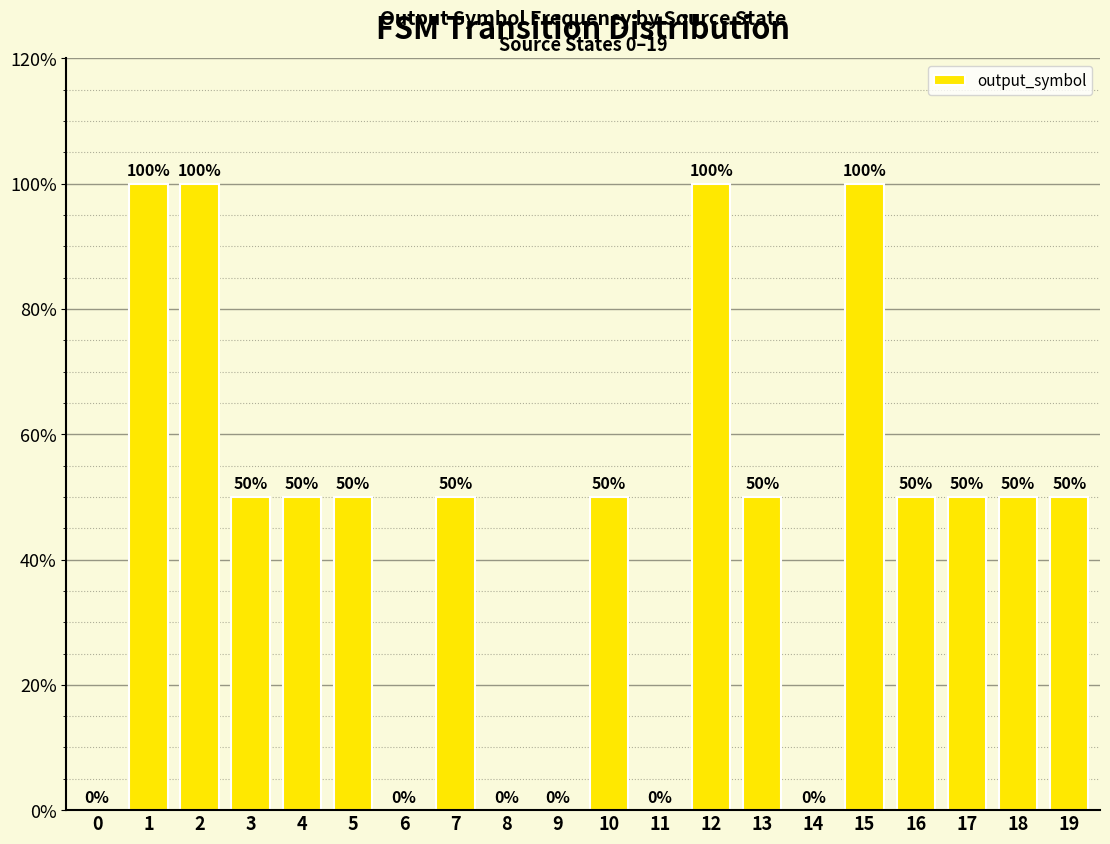

Reading left to right, transcribe all the data shown in this chart.

0	100	100	50	50	50	0	50	0	0	50	0	100	50	0	100	50	50	50	50